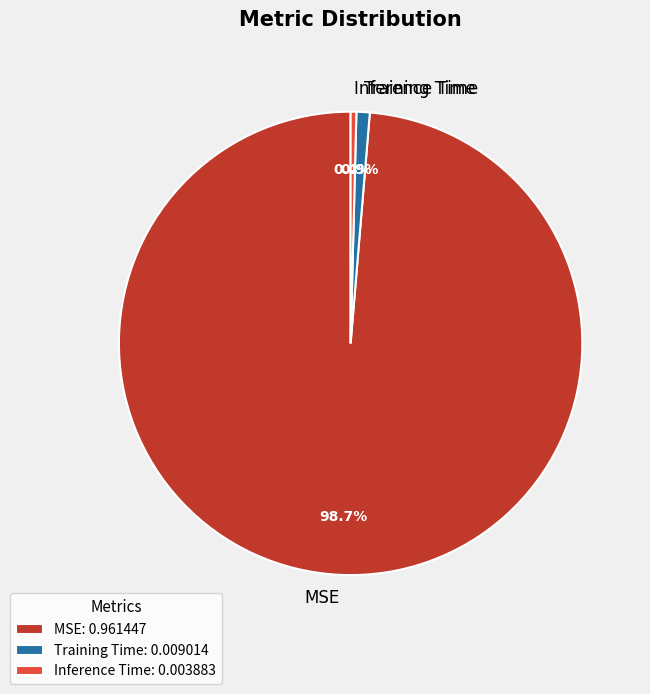

Does any single category account for the majority?

Yes